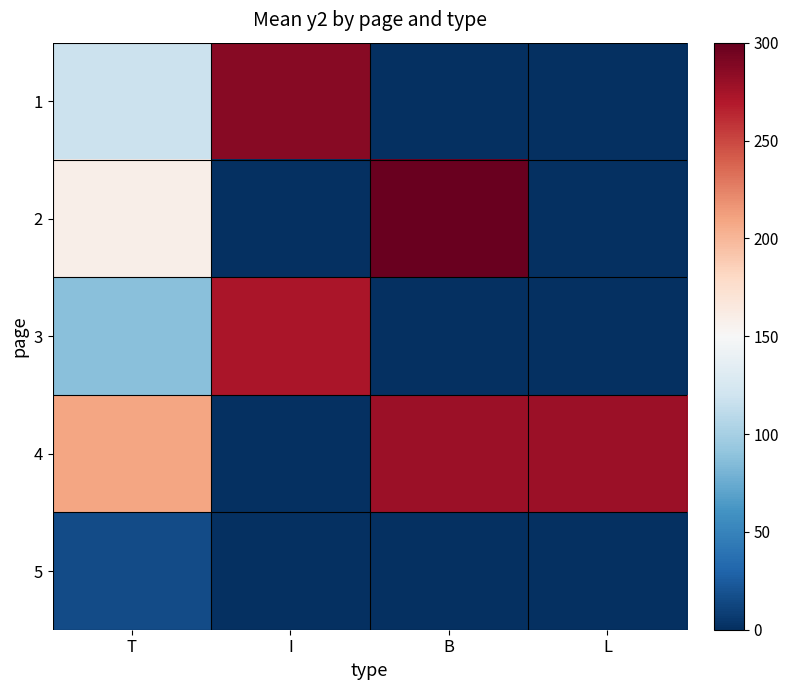

What is the difference between the highest and lowest values at I?

287